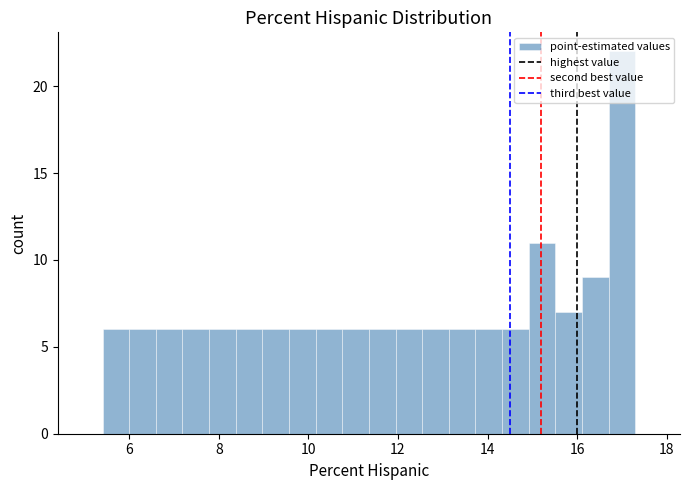

Around what value on the x-axis is the tallest bar? Give the approximate position of its centre, as read against the axis.

17.0